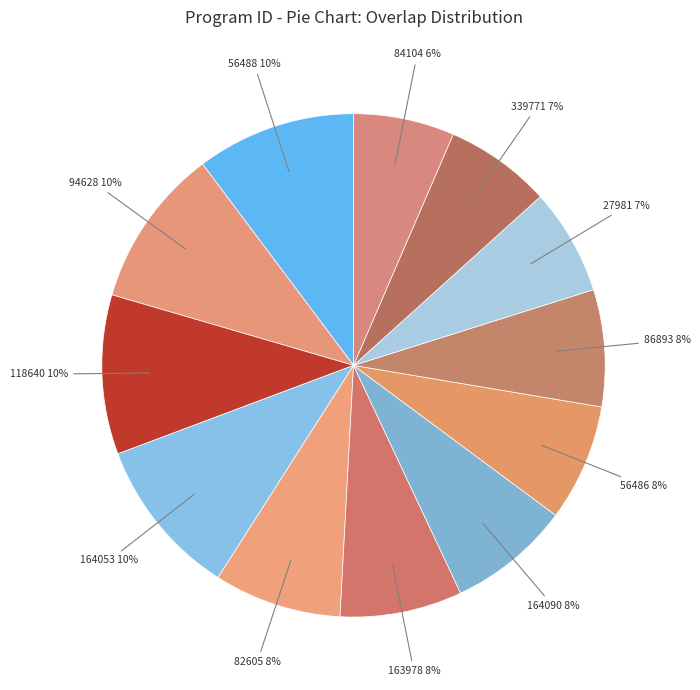

How many segments does this pie chart have?

12